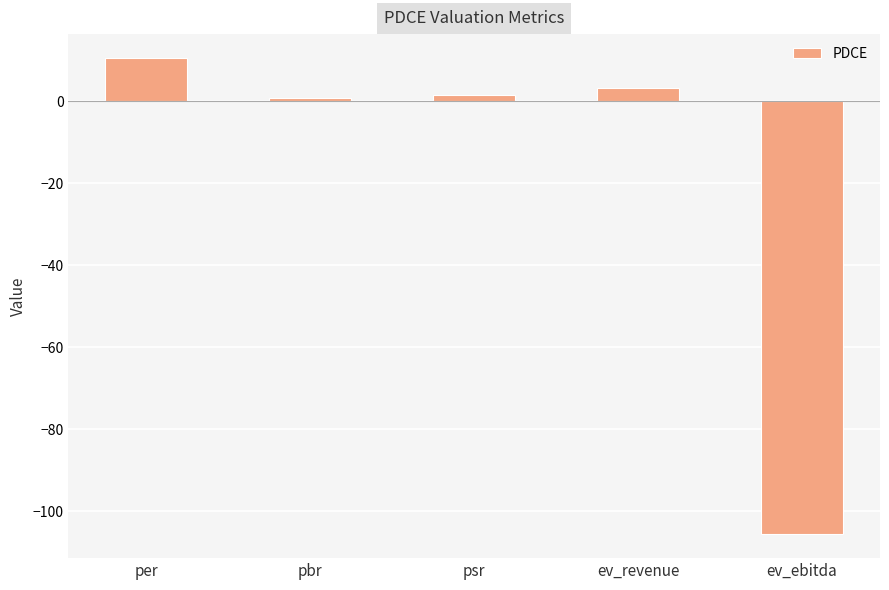

How many series are shown in this chart?

1